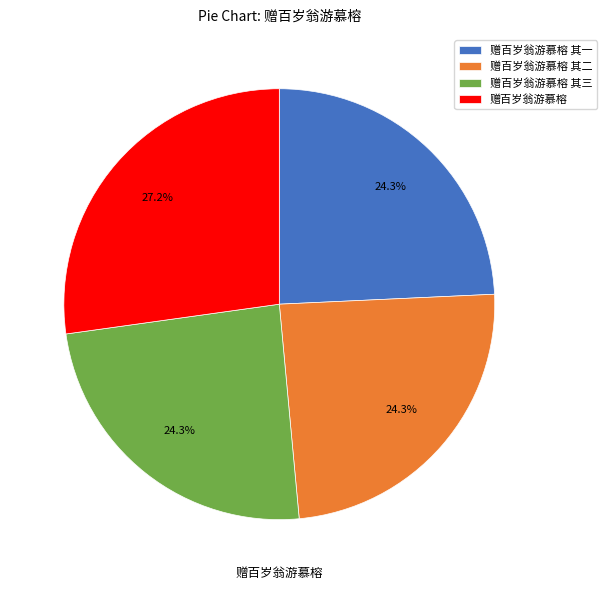

Is the sum of 赠百岁翁游慕榕 其二 and 赠百岁翁游慕榕 其三 greater than half?

No